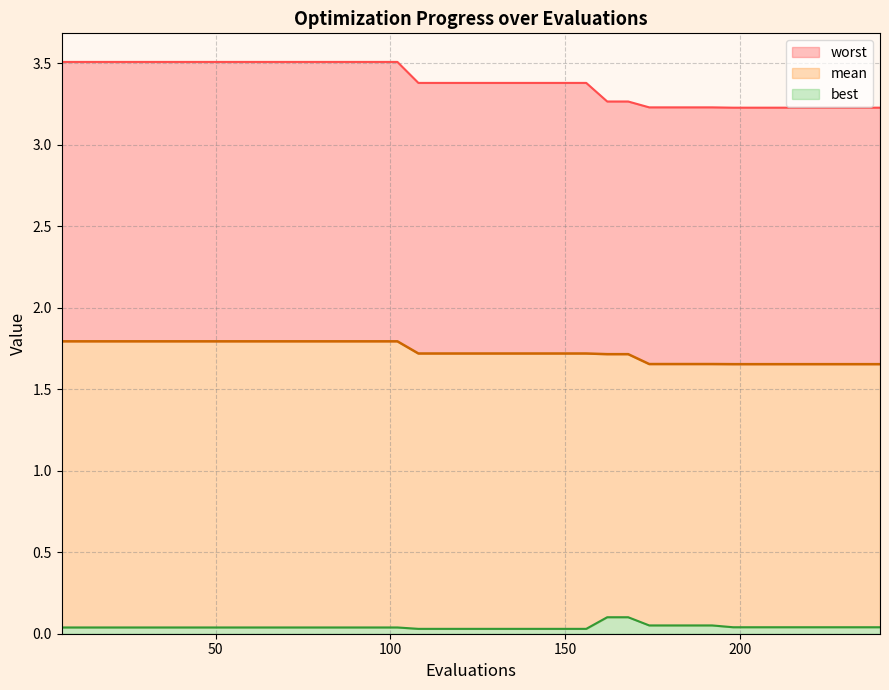

Rank the series by their maximum value, from highest to lowest.

worst_line, mean_line, best_line